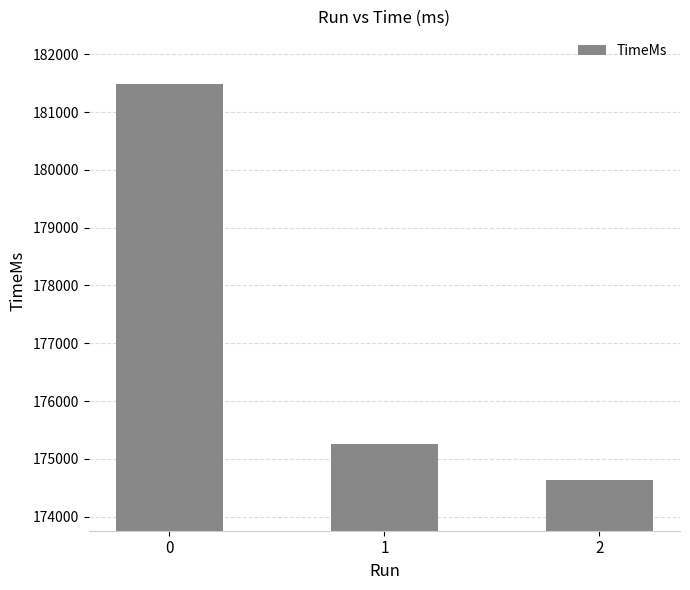

Approximately how many times larger is the value at 1 compared to 0?

1.0